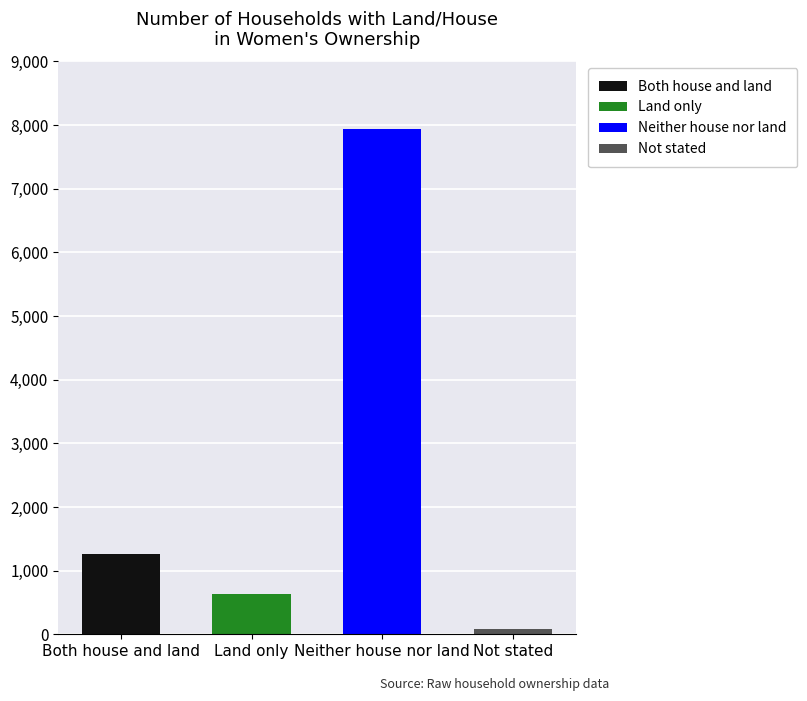

What is the ratio of the value at Both house and land to the value at Land only?

2.0